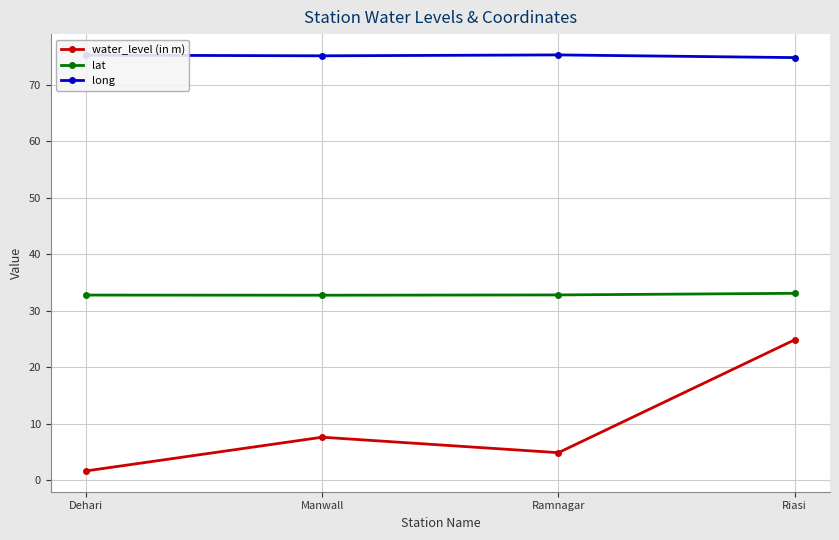

What is the difference between the water_level (in m) values at Riasi and Manwall?

17.2